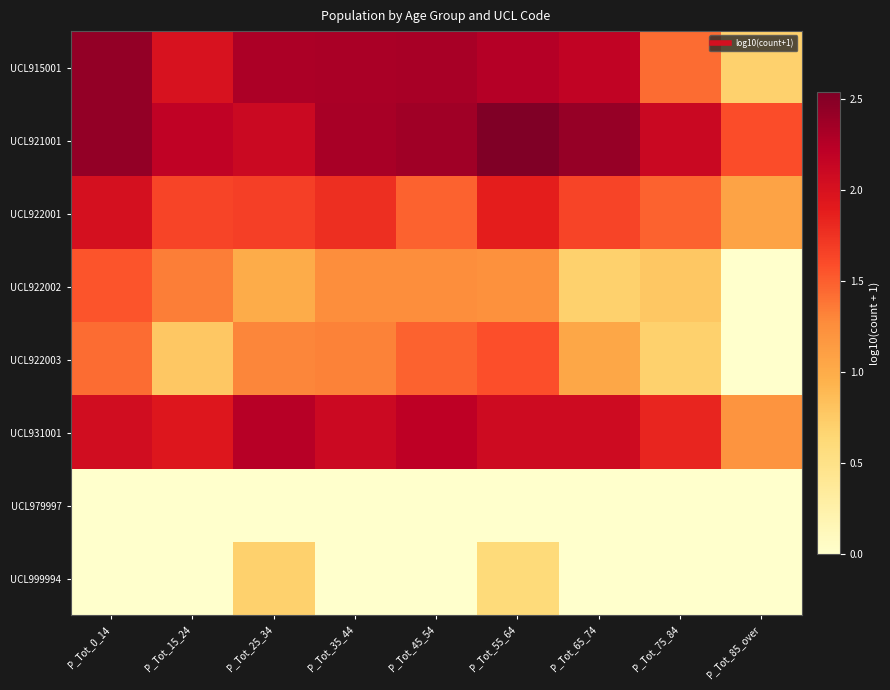

What is the spread (max minus min) of values at P_Tot_15_24?

2.2